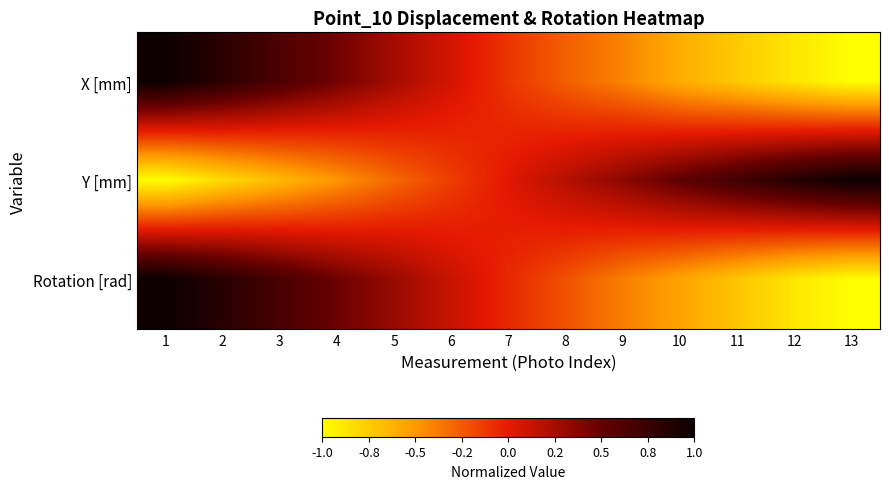

What is the total value across all series at 8?

-0.3